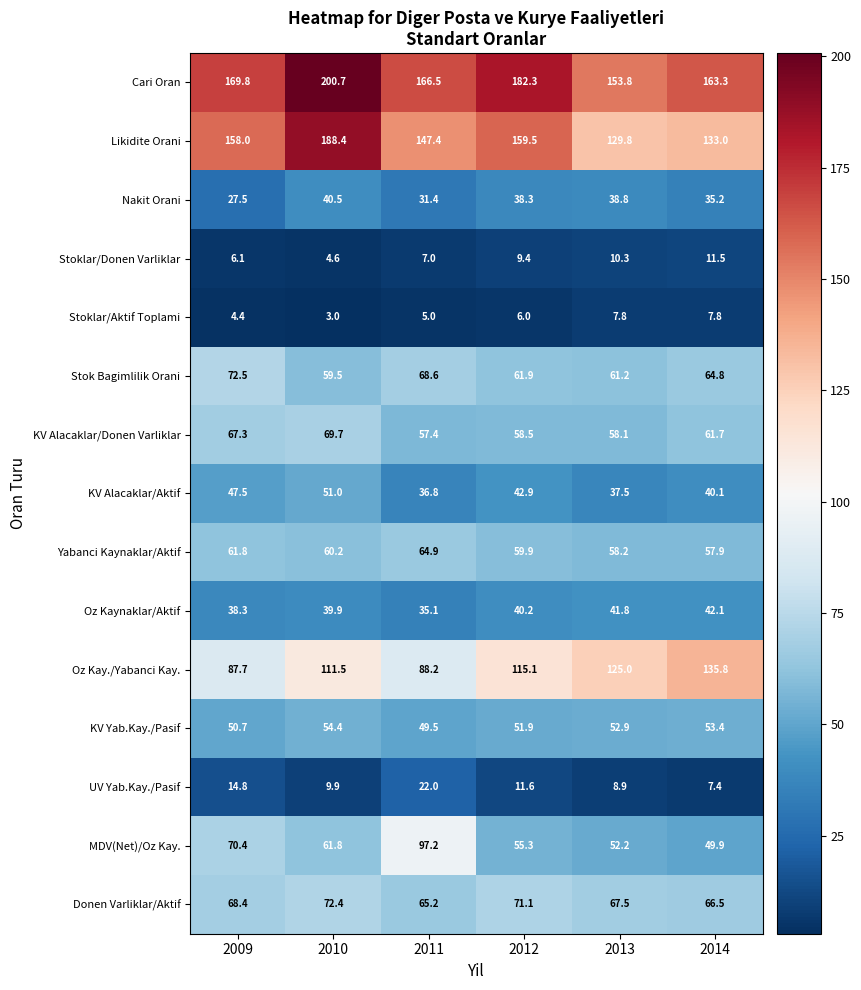

At which category is the sum across all series the highest?

2010